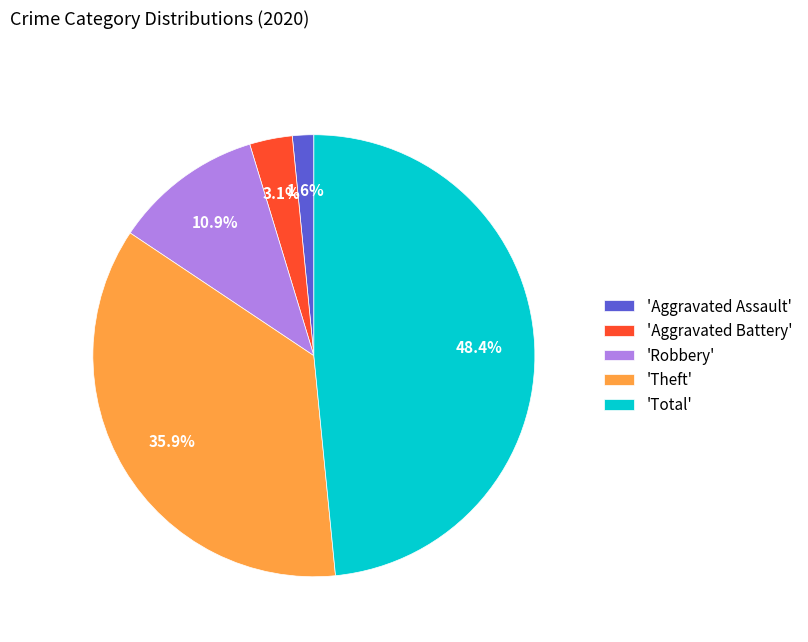

Does any single category account for the majority?

No